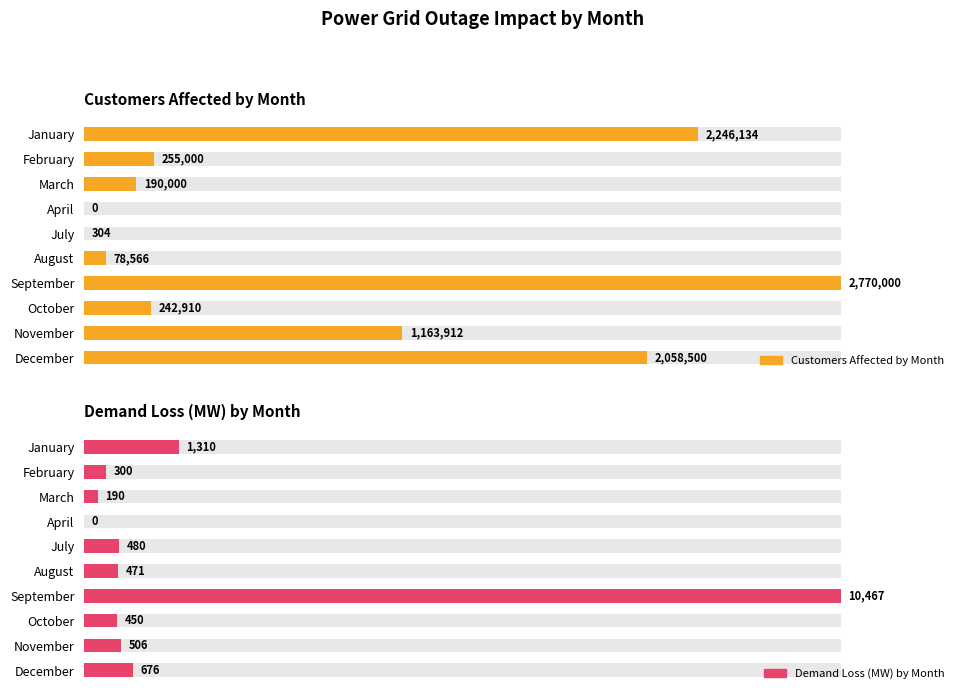

Between January and August, which series saw the biggest shift?

Customers Affected by Month